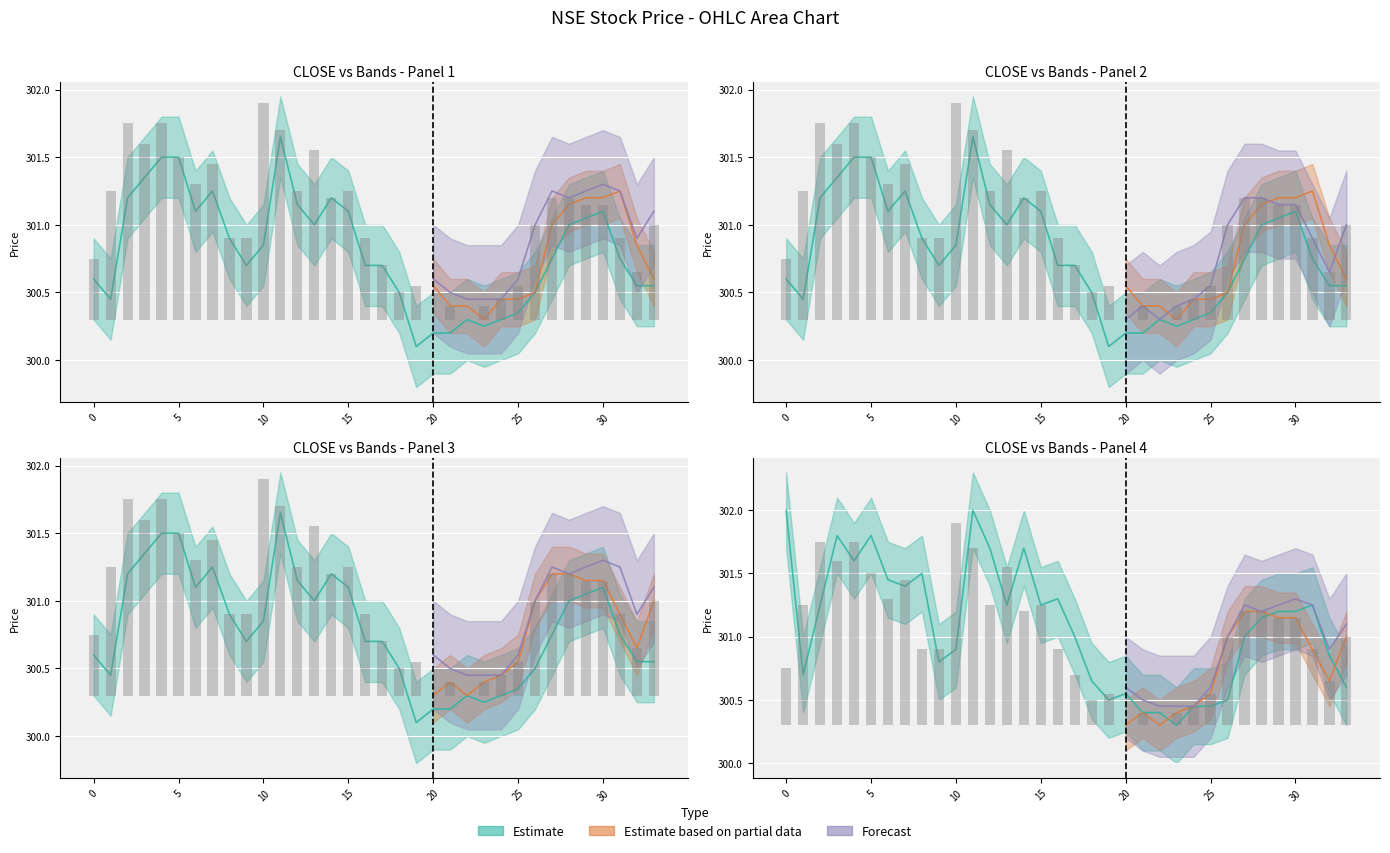

List the labels in order of OPEN value, largest first.

0, 11, 3, 5, 12, 14, 4, 8, 6, 7, 16, 2, 13, 15, 31, 29, 30, 28, 17, 27, 10, 32, 9, 1, 18, 33, 20, 19, 26, 24, 25, 21, 22, 23